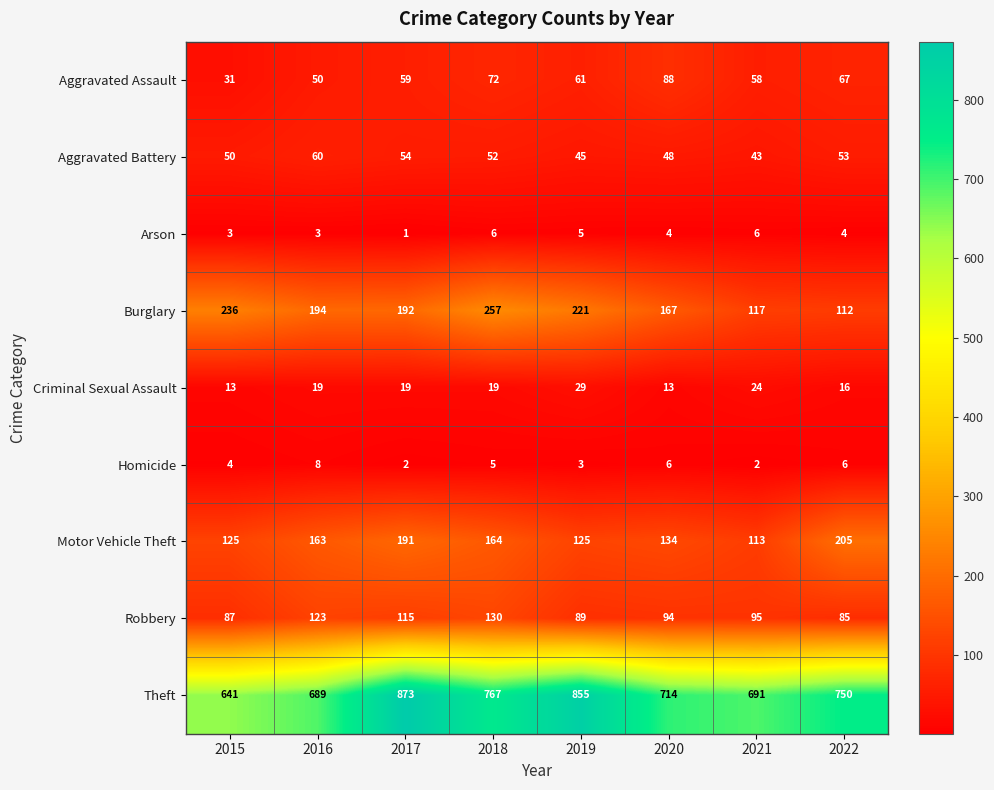

How many data points does each series have?

8